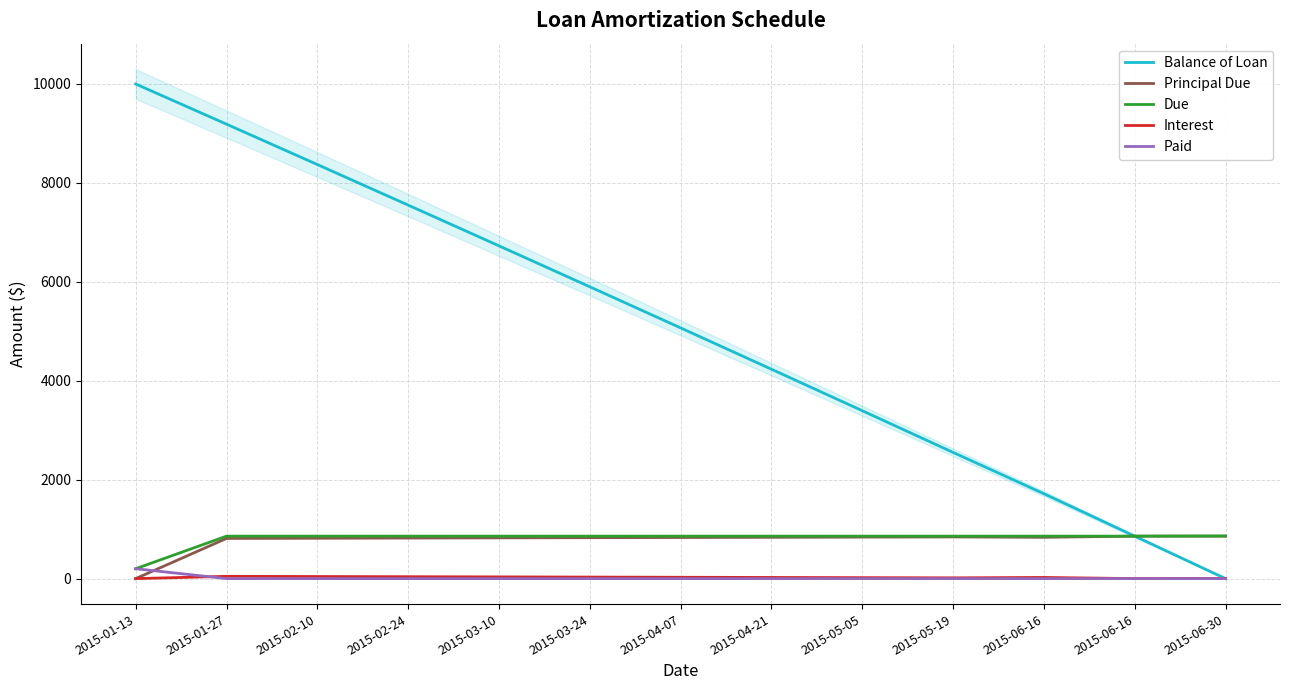

Reading left to right, extract all data points from this chart.

Balance of Loan: 2015-01-13=10000.0	2015-01-27=9187.6	2015-02-10=8371.4	2015-02-24=7551.4	2015-03-10=6727.7	2015-03-24=5900.2	2015-04-07=5068.9	2015-04-21=4233.8	2015-05-05=3394.8	2015-05-19=2552.0	2015-06-16=1717.0	2015-06-16=858.5	2015-06-30=0.0
Principal Due: 2015-01-13=0.0	2015-01-27=812.4	2015-02-10=816.2	2015-02-24=819.9	2015-03-10=823.7	2015-03-24=827.5	2015-04-07=831.3	2015-04-21=835.1	2015-05-05=839.0	2015-05-19=842.8	2015-06-16=835.0	2015-06-16=858.5	2015-06-30=858.5
Due: 2015-01-13=200.0	2015-01-27=858.5	2015-02-10=858.5	2015-02-24=858.5	2015-03-10=858.5	2015-03-24=858.5	2015-04-07=858.5	2015-04-21=858.5	2015-05-05=858.5	2015-05-19=858.5	2015-06-16=858.5	2015-06-16=858.5	2015-06-30=862.5
Interest: 2015-01-13=0.0	2015-01-27=46.0	2015-02-10=42.3	2015-02-24=38.5	2015-03-10=34.8	2015-03-24=31.0	2015-04-07=27.2	2015-04-21=23.3	2015-05-05=19.5	2015-05-19=15.6	2015-06-16=23.5	2015-06-16=0.0	2015-06-30=4.0
Paid: 2015-01-13=200.0	2015-01-27=0.0	2015-02-10=0.0	2015-02-24=0.0	2015-03-10=0.0	2015-03-24=0.0	2015-04-07=0.0	2015-04-21=0.0	2015-05-05=0.0	2015-05-19=0.0	2015-06-16=0.0	2015-06-16=0.0	2015-06-30=0.0